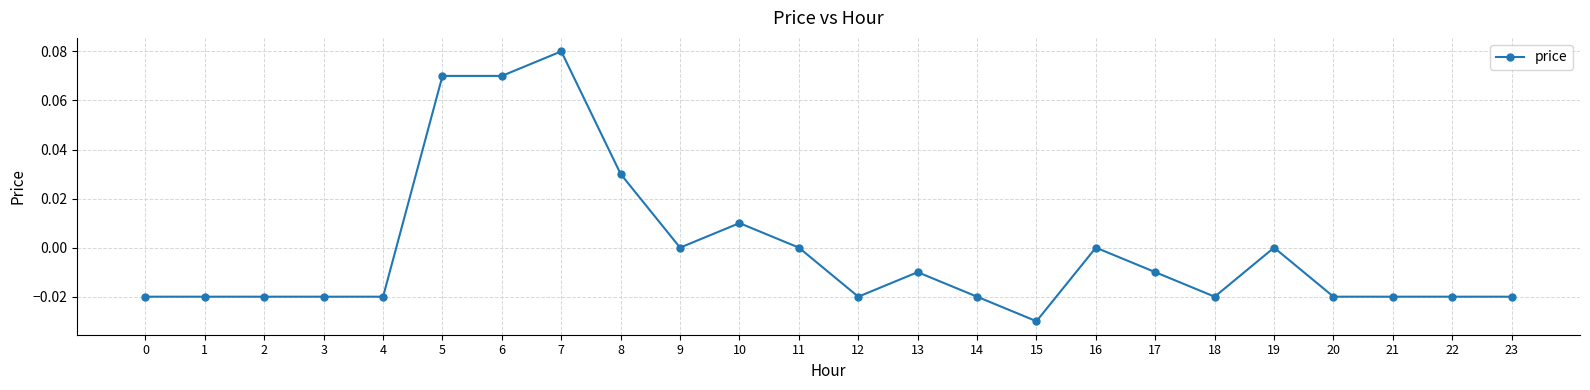

True or false: the data has more than 0 interior local peaks.

True